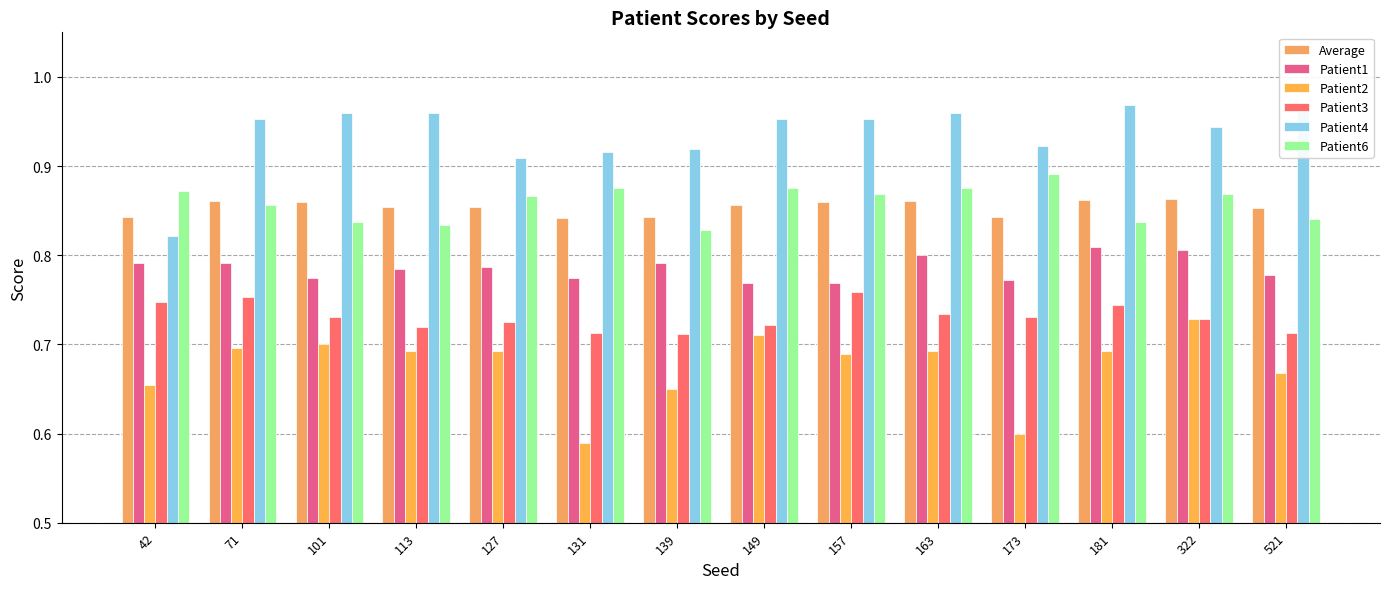

At how many categories does at least one series exceed 0?

14